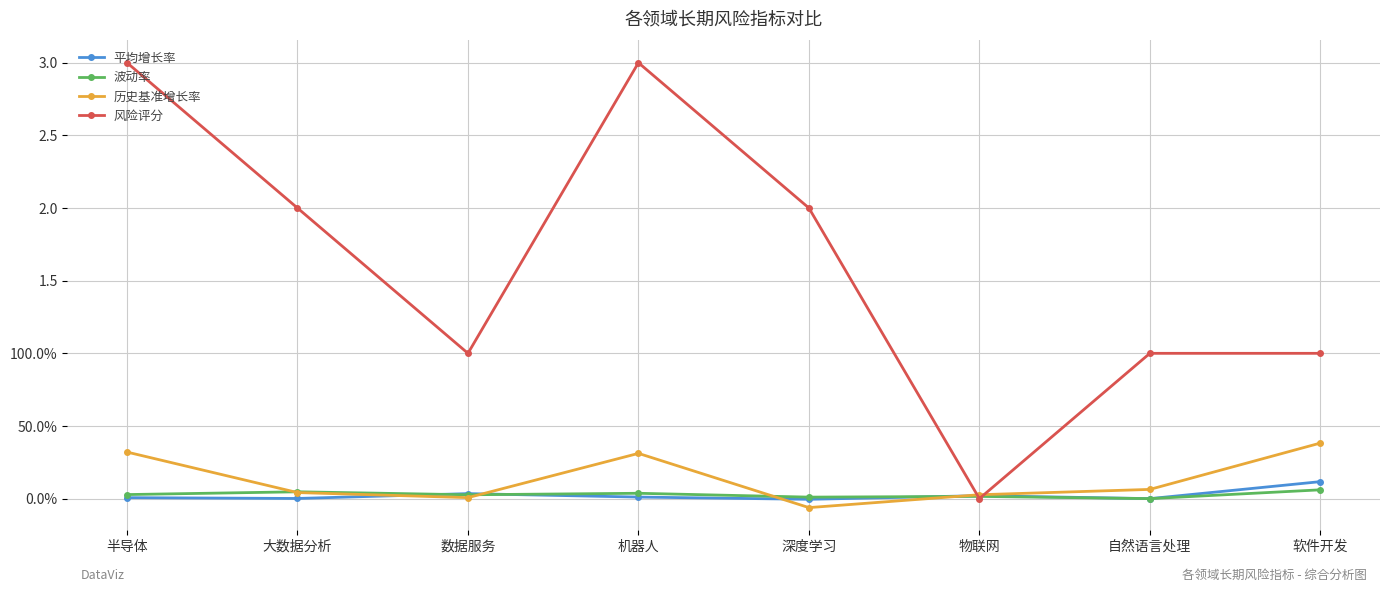

Which series has the widest spread of values?

风险评分